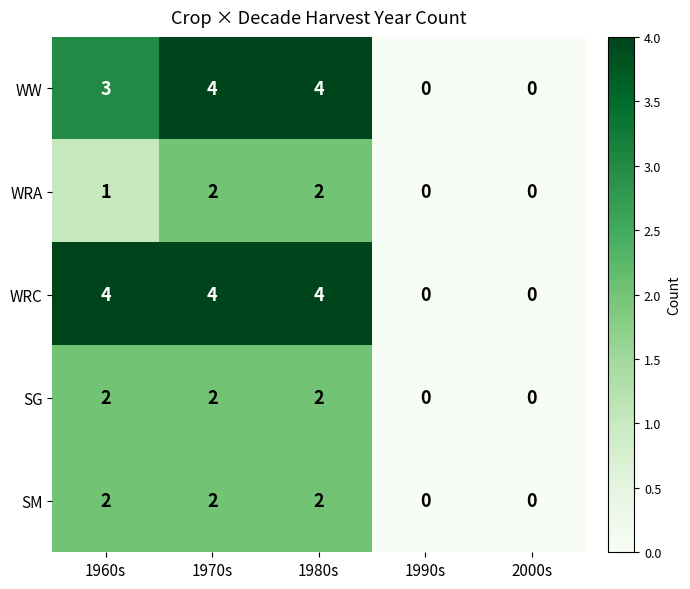

Reading left to right, list all the values displayed in this chart.

WW: 3	4	4	0	0
WRA: 1	2	2	0	0
WRC: 4	4	4	0	0
SG: 2	2	2	0	0
SM: 2	2	2	0	0